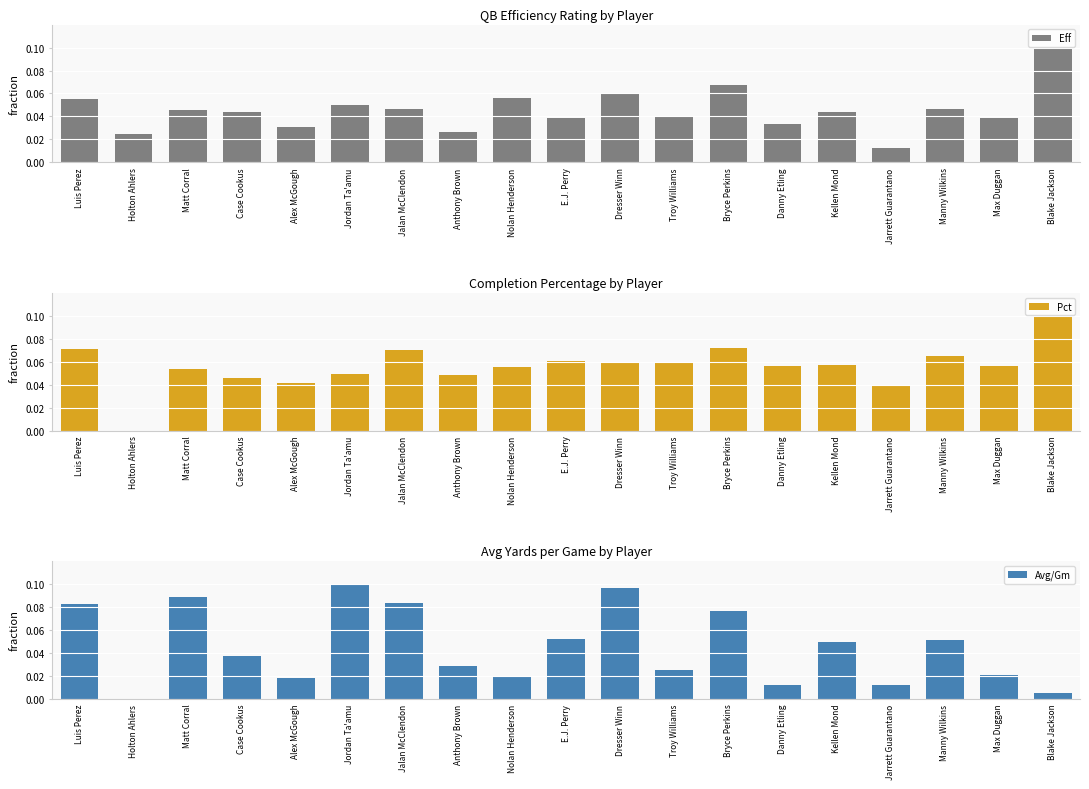

Reading left to right, what are all the values shown in this chart?

Eff: 0.1	0.0	0.0	0.0	0.0	0.1	0.0	0.0	0.1	0.0	0.1	0.0	0.1	0.0	0.0	0.0	0.0	0.0	0.1
Pct: 0.1	0.0	0.1	0.0	0.0	0.0	0.1	0.0	0.1	0.1	0.1	0.1	0.1	0.1	0.1	0.0	0.1	0.1	0.1
Avg/Gm: 0.1	0.0	0.1	0.0	0.0	0.1	0.1	0.0	0.0	0.1	0.1	0.0	0.1	0.0	0.0	0.0	0.1	0.0	0.0